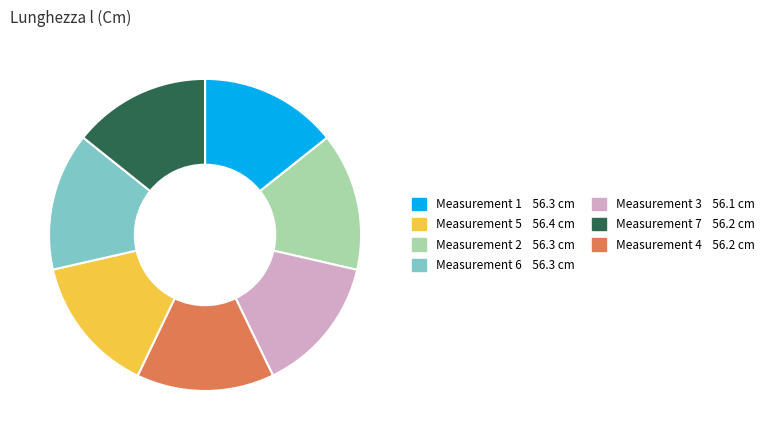

Count the number of slices in the pie.

7